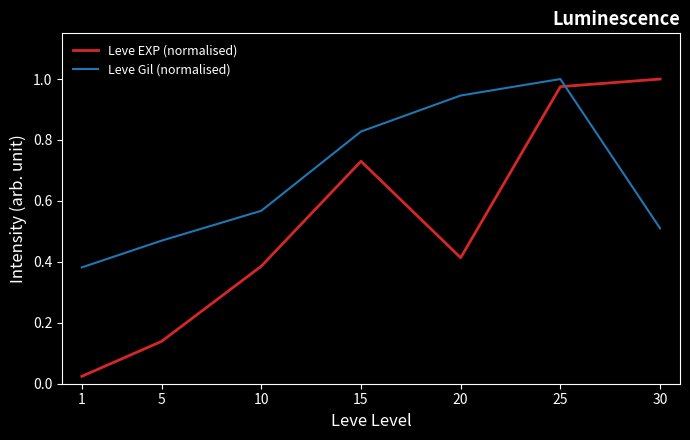

Which category has the lowest value in the Leve EXP (normalised) series?

1